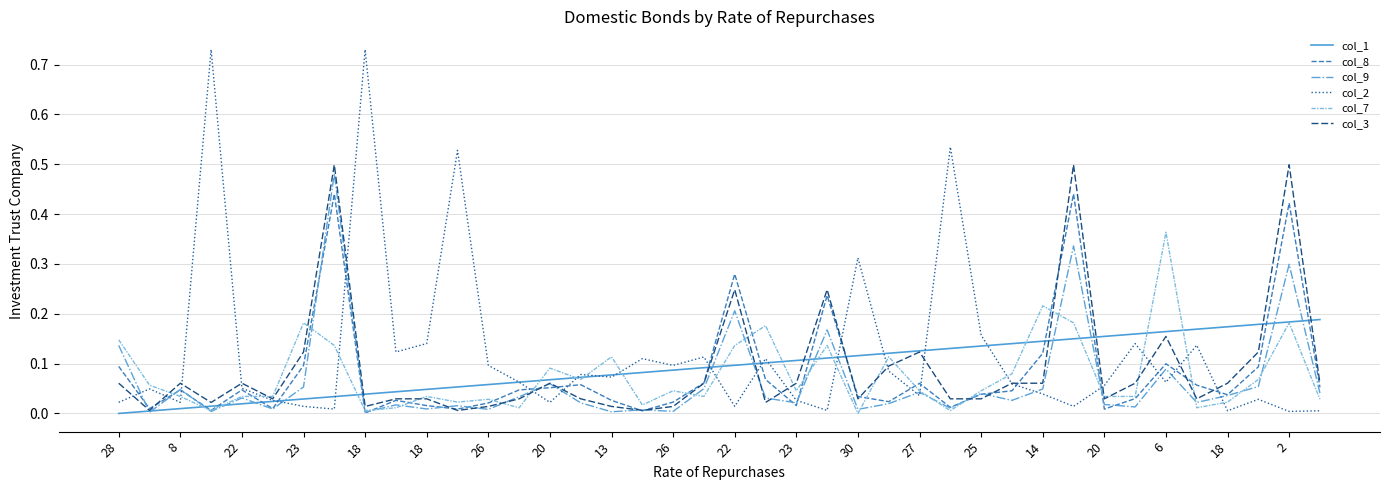

Which series has the largest range (max minus min)?

col_2